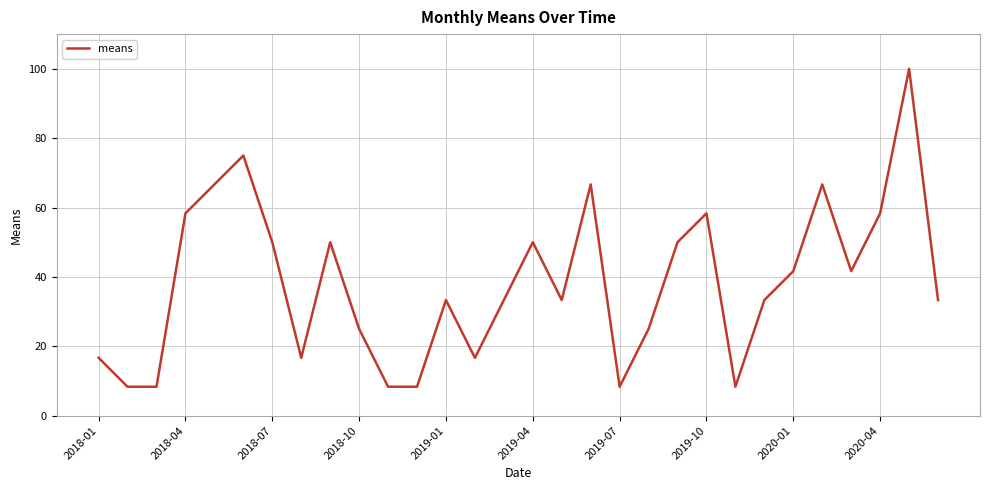

What is the smallest value displayed?

8.3